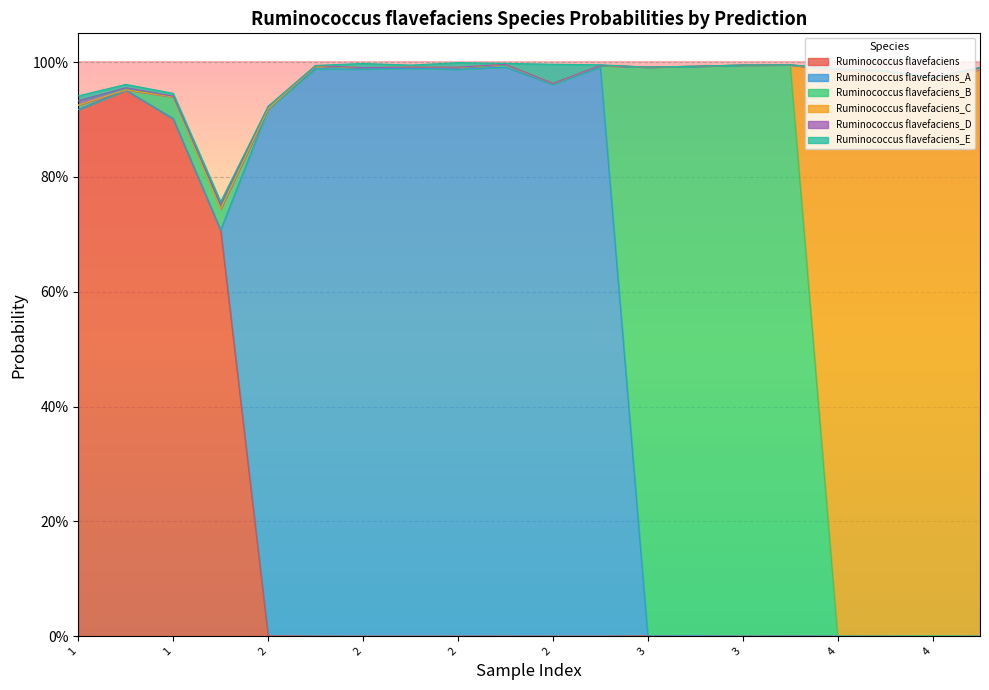

Reading left to right, extract all data points from this chart.

s__Ruminococcus flavefaciens: 1=0.9	1=1.0	1=0.9	1=0.7	2=0.0	2=0.0	2=0.0	2=0.0	2=0.0	2=0.0	2=0.0	2=0.0	3=0.0	3=0.0	3=0.0	3=0.0	4=0.0	4=0.0	4=0.0	4=0.0
s__Ruminococcus flavefaciens_A: 1=0.0	1=0.0	1=0.0	1=0.0	2=0.9	2=1.0	2=1.0	2=1.0	2=1.0	2=1.0	2=1.0	2=1.0	3=0.0	3=0.0	3=0.0	3=0.0	4=0.0	4=0.0	4=0.0	4=0.0
s__Ruminococcus flavefaciens_B: 1=0.0	1=0.0	1=0.0	1=0.0	2=0.0	2=0.0	2=0.0	2=0.0	2=0.0	2=0.0	2=0.0	2=0.0	3=1.0	3=1.0	3=1.0	3=1.0	4=0.0	4=0.0	4=0.0	4=0.0
s__Ruminococcus flavefaciens_C: 1=0.0	1=0.0	1=0.0	1=0.0	2=0.0	2=0.0	2=0.0	2=0.0	2=0.0	2=0.0	2=0.0	2=0.0	3=0.0	3=0.0	3=0.0	3=0.0	4=1.0	4=1.0	4=1.0	4=1.0
s__Ruminococcus flavefaciens_D: 1=0.0	1=0.0	1=0.0	1=0.0	2=0.0	2=0.0	2=0.0	2=0.0	2=0.0	2=0.0	2=0.0	2=0.0	3=0.0	3=0.0	3=0.0	3=0.0	4=0.0	4=0.0	4=0.0	4=0.0
s__Ruminococcus flavefaciens_E: 1=0.0	1=0.0	1=0.0	1=0.0	2=0.0	2=0.0	2=0.0	2=0.0	2=0.0	2=0.0	2=0.0	2=0.0	3=0.0	3=0.0	3=0.0	3=0.0	4=0.0	4=0.0	4=0.0	4=0.0